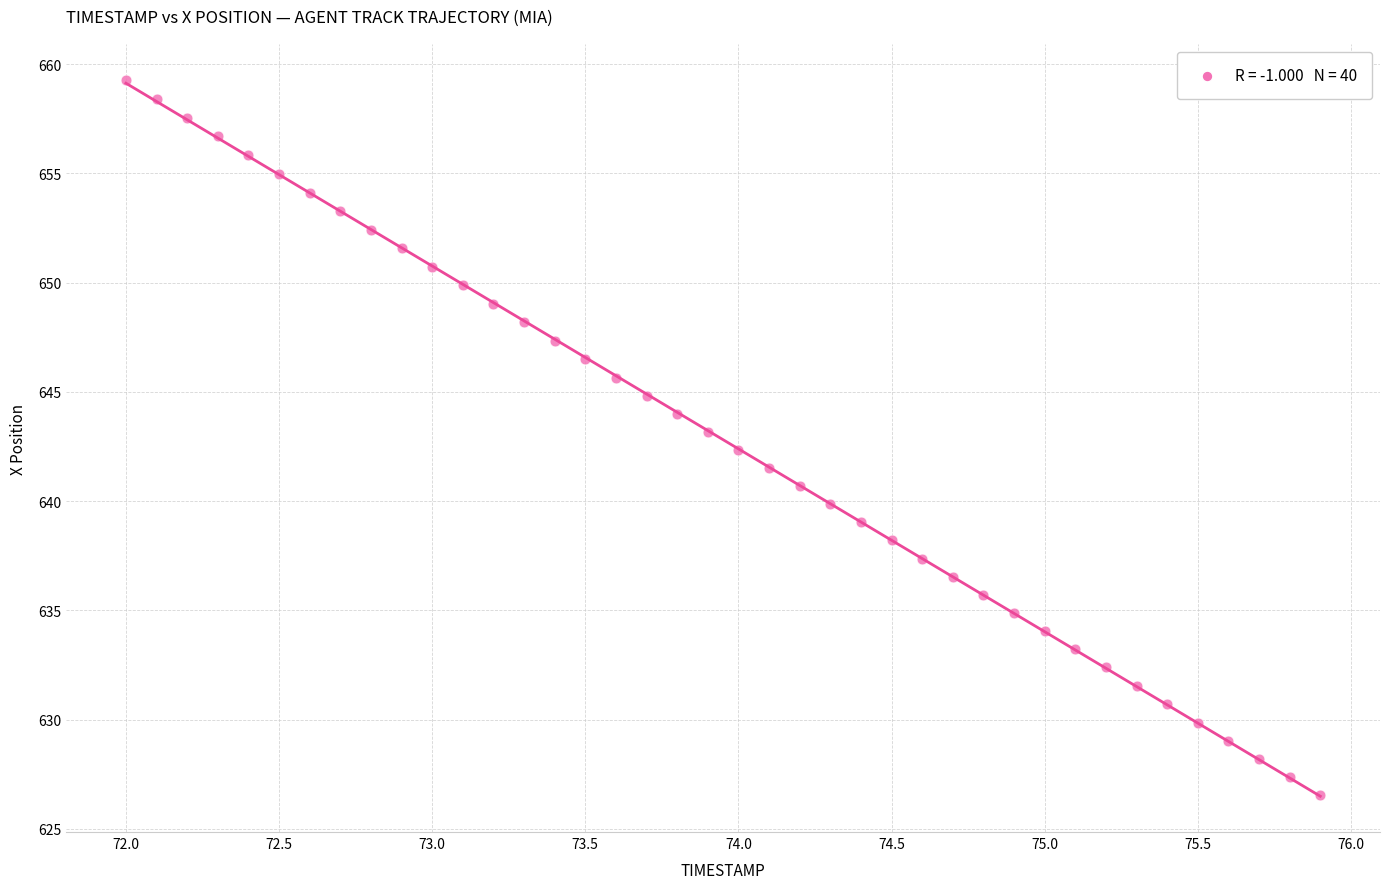

What is the range of X values (max minus min)?

3.9